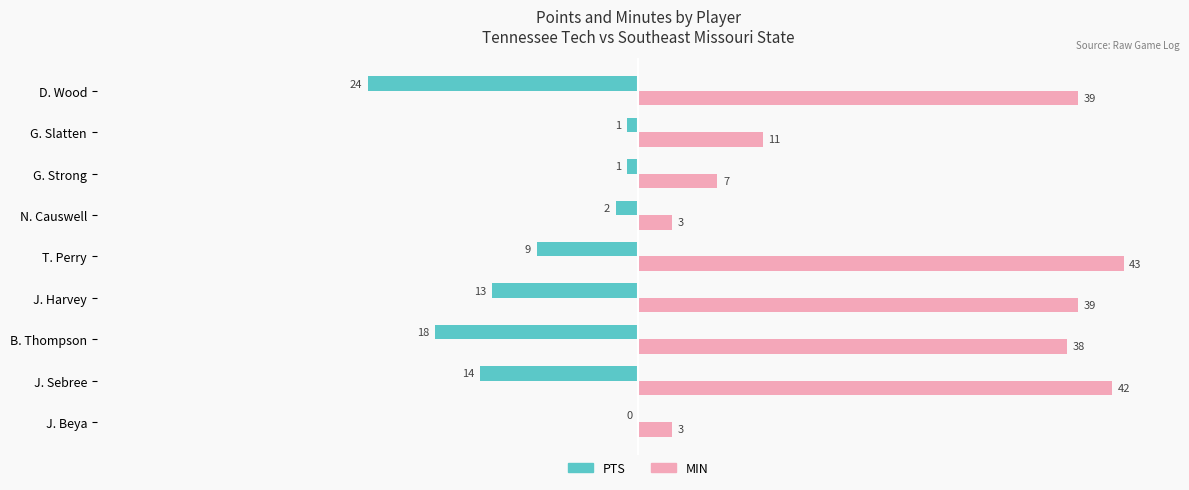

What is the sum of the PTS values at T. Perry and J. Beya?

-9